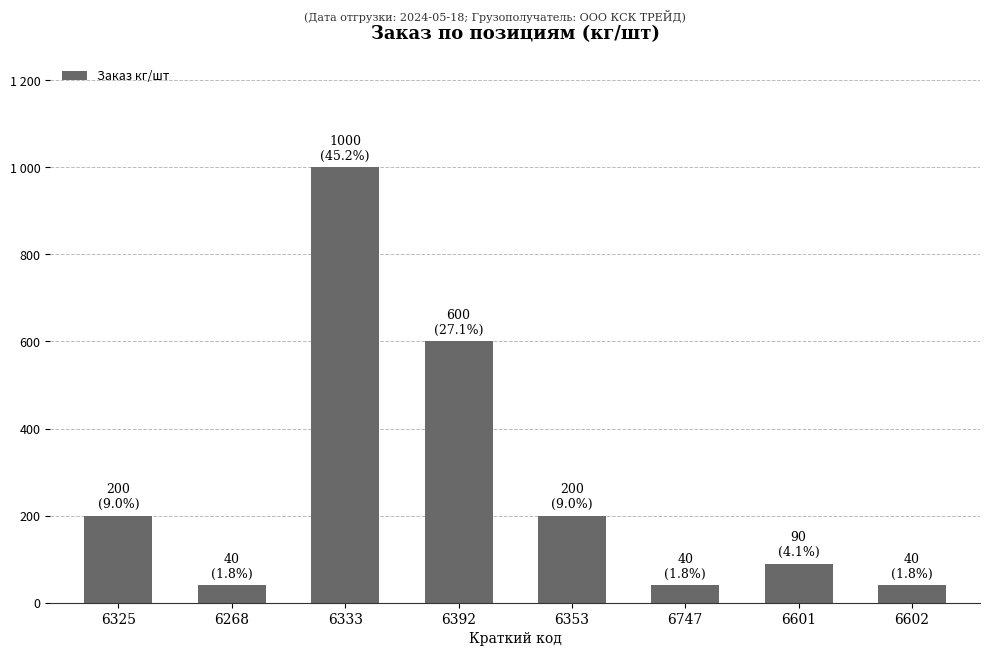

Rank the categories by value from lowest to highest.

6268, 6747, 6602, 6601, 6325, 6353, 6392, 6333